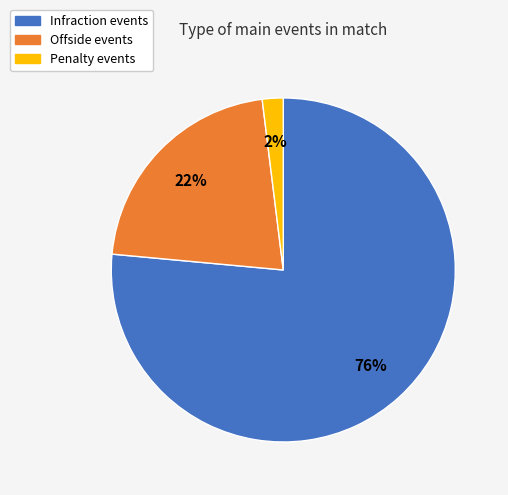

Which category accounts for the majority?

Infraction events